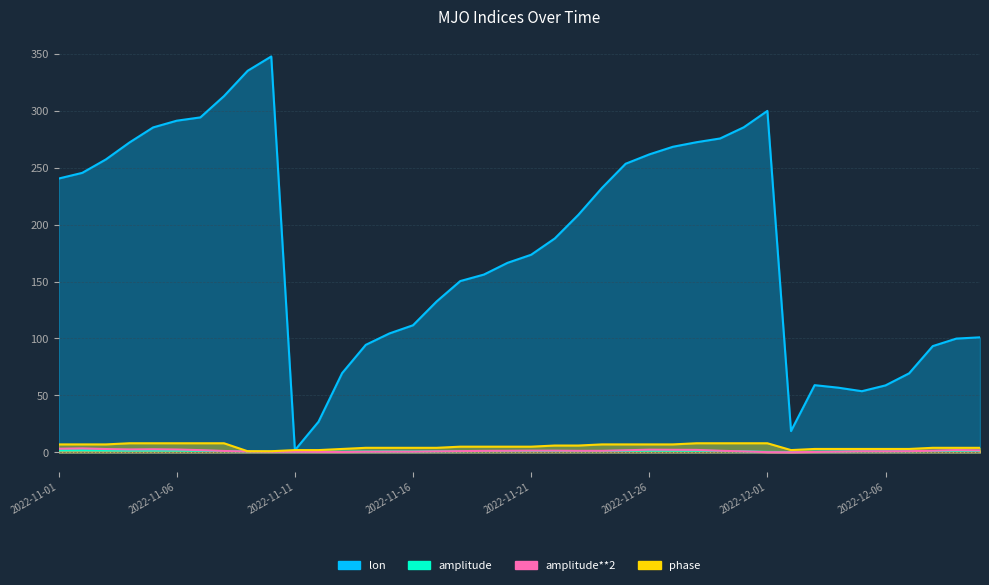

Reading left to right, transcribe all the data shown in this chart.

lon: 240.4	245.4	257.2	272.1	285.3	291.2	294.1	312.8	335.0	347.6	1.9	26.9	69.6	94.4	104.4	111.6	132.5	150.4	156.1	166.4	173.5	187.8	208.6	232.2	253.4	261.6	268.3	272.3	275.6	285.4	299.8	18.7	59.0	56.8	53.7	58.8	69.4	93.3	99.9	101.0
amplitude: 1.8	1.9	1.7	1.6	1.7	1.6	1.4	1.1	0.9	0.7	0.7	0.7	0.6	0.7	0.8	0.8	1.0	1.0	1.1	1.2	1.2	1.2	1.2	1.2	1.4	1.5	1.5	1.5	1.2	0.9	0.4	0.3	0.6	0.8	1.0	1.0	1.0	1.2	1.4	1.3
amplitude**2: 3.2	3.5	2.9	2.6	2.7	2.5	2.0	1.2	0.8	0.5	0.5	0.4	0.3	0.6	0.6	0.6	0.9	1.1	1.3	1.4	1.5	1.5	1.4	1.4	1.8	2.3	2.2	2.2	1.4	0.9	0.2	0.1	0.4	0.6	1.0	0.9	1.0	1.4	2.0	1.7
phase: 7.0	7.0	7.0	8.0	8.0	8.0	8.0	8.0	1.0	1.0	2.0	2.0	3.0	4.0	4.0	4.0	4.0	5.0	5.0	5.0	5.0	6.0	6.0	7.0	7.0	7.0	7.0	8.0	8.0	8.0	8.0	2.0	3.0	3.0	3.0	3.0	3.0	4.0	4.0	4.0